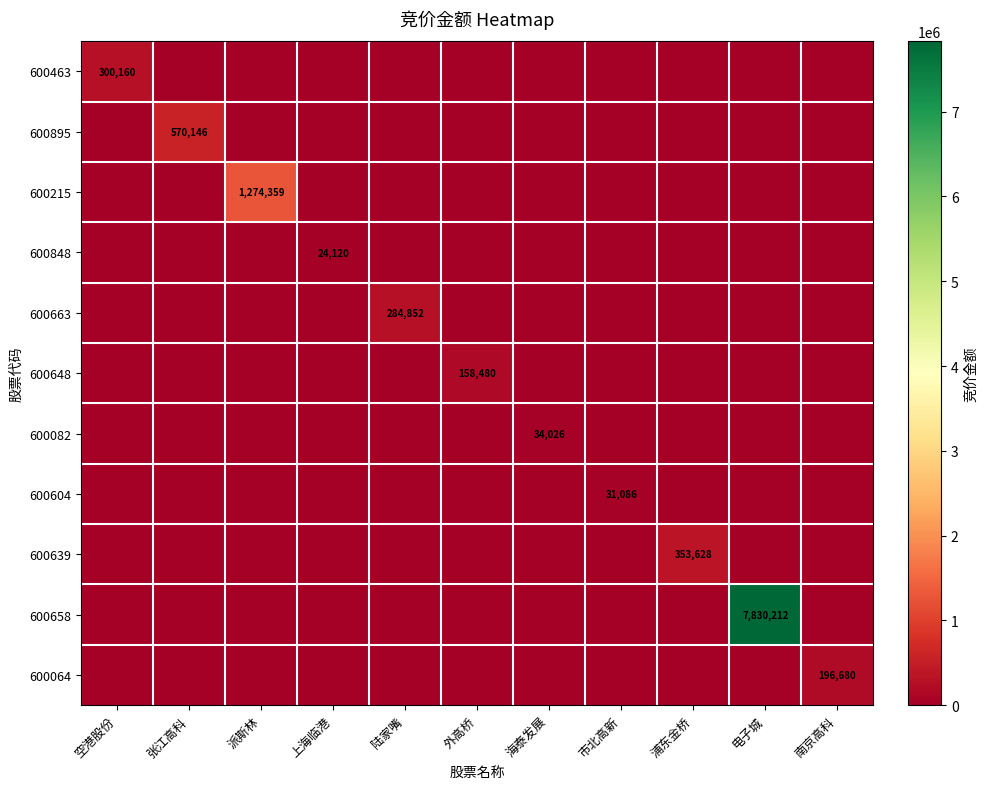

What is the maximum value for 600604?

31086